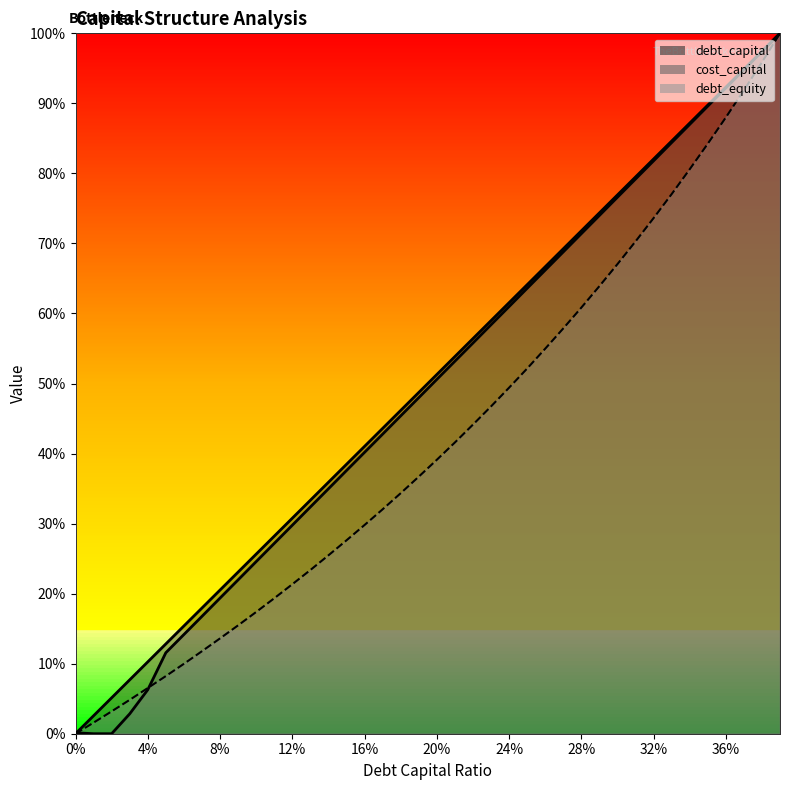

True or false: debt_capital and cost_capital intersect in this chart.

True